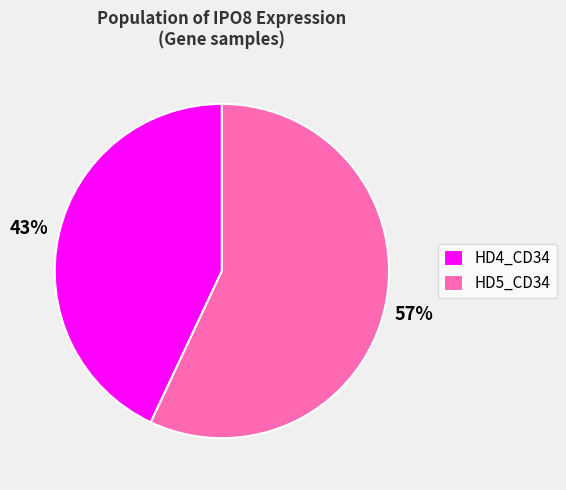

Which slice is the largest?

HD5_CD34